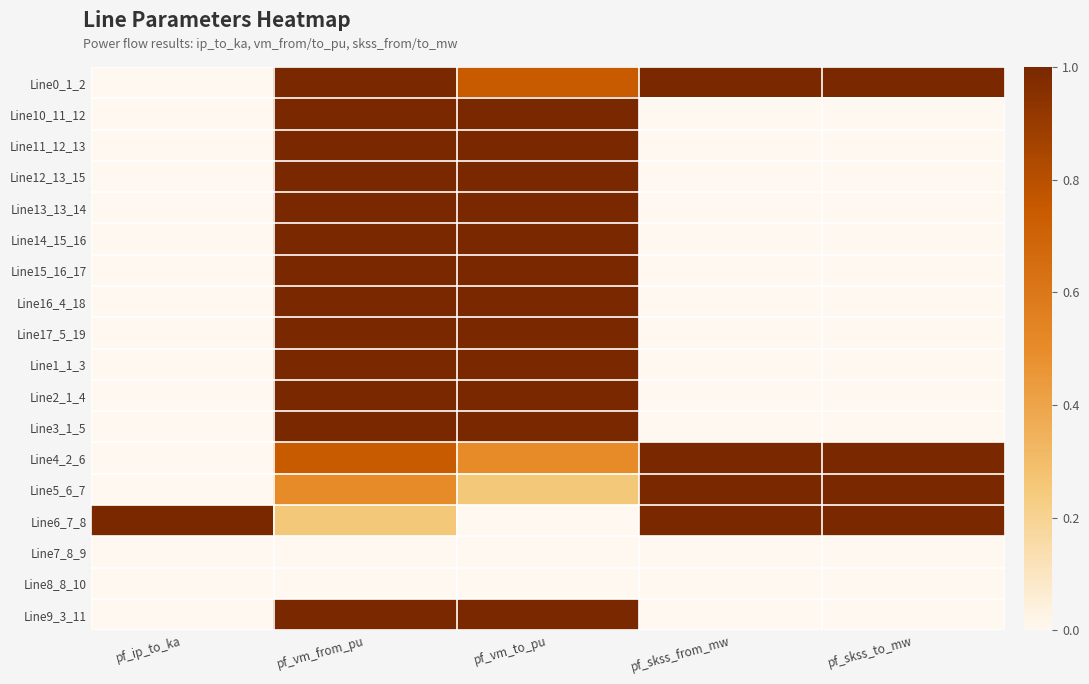

Reading left to right, list all the values displayed in this chart.

Line0_1_2: pf_ip_to_ka=0.0	pf_vm_from_pu=1.0	pf_vm_to_pu=0.7	pf_skss_from_mw=1.0	pf_skss_to_mw=1.0
Line10_11_12: pf_ip_to_ka=0.0	pf_vm_from_pu=1.0	pf_vm_to_pu=1.0	pf_skss_from_mw=0.0	pf_skss_to_mw=0.0
Line11_12_13: pf_ip_to_ka=0.0	pf_vm_from_pu=1.0	pf_vm_to_pu=1.0	pf_skss_from_mw=0.0	pf_skss_to_mw=0.0
Line12_13_15: pf_ip_to_ka=0.0	pf_vm_from_pu=1.0	pf_vm_to_pu=1.0	pf_skss_from_mw=0.0	pf_skss_to_mw=0.0
Line13_13_14: pf_ip_to_ka=0.0	pf_vm_from_pu=1.0	pf_vm_to_pu=1.0	pf_skss_from_mw=0.0	pf_skss_to_mw=0.0
Line14_15_16: pf_ip_to_ka=0.0	pf_vm_from_pu=1.0	pf_vm_to_pu=1.0	pf_skss_from_mw=0.0	pf_skss_to_mw=0.0
Line15_16_17: pf_ip_to_ka=0.0	pf_vm_from_pu=1.0	pf_vm_to_pu=1.0	pf_skss_from_mw=0.0	pf_skss_to_mw=0.0
Line16_4_18: pf_ip_to_ka=0.0	pf_vm_from_pu=1.0	pf_vm_to_pu=1.0	pf_skss_from_mw=0.0	pf_skss_to_mw=0.0
Line17_5_19: pf_ip_to_ka=0.0	pf_vm_from_pu=1.0	pf_vm_to_pu=1.0	pf_skss_from_mw=0.0	pf_skss_to_mw=0.0
Line1_1_3: pf_ip_to_ka=0.0	pf_vm_from_pu=1.0	pf_vm_to_pu=1.0	pf_skss_from_mw=0.0	pf_skss_to_mw=0.0
Line2_1_4: pf_ip_to_ka=0.0	pf_vm_from_pu=1.0	pf_vm_to_pu=1.0	pf_skss_from_mw=0.0	pf_skss_to_mw=0.0
Line3_1_5: pf_ip_to_ka=0.0	pf_vm_from_pu=1.0	pf_vm_to_pu=1.0	pf_skss_from_mw=0.0	pf_skss_to_mw=0.0
Line4_2_6: pf_ip_to_ka=0.0	pf_vm_from_pu=0.7	pf_vm_to_pu=0.5	pf_skss_from_mw=1.0	pf_skss_to_mw=1.0
Line5_6_7: pf_ip_to_ka=0.0	pf_vm_from_pu=0.5	pf_vm_to_pu=0.3	pf_skss_from_mw=1.0	pf_skss_to_mw=1.0
Line6_7_8: pf_ip_to_ka=1.0	pf_vm_from_pu=0.3	pf_vm_to_pu=0.0	pf_skss_from_mw=1.0	pf_skss_to_mw=1.0
Line7_8_9: pf_ip_to_ka=0.0	pf_vm_from_pu=0.0	pf_vm_to_pu=0.0	pf_skss_from_mw=0.0	pf_skss_to_mw=0.0
Line8_8_10: pf_ip_to_ka=0.0	pf_vm_from_pu=0.0	pf_vm_to_pu=0.0	pf_skss_from_mw=0.0	pf_skss_to_mw=0.0
Line9_3_11: pf_ip_to_ka=0.0	pf_vm_from_pu=1.0	pf_vm_to_pu=1.0	pf_skss_from_mw=0.0	pf_skss_to_mw=0.0